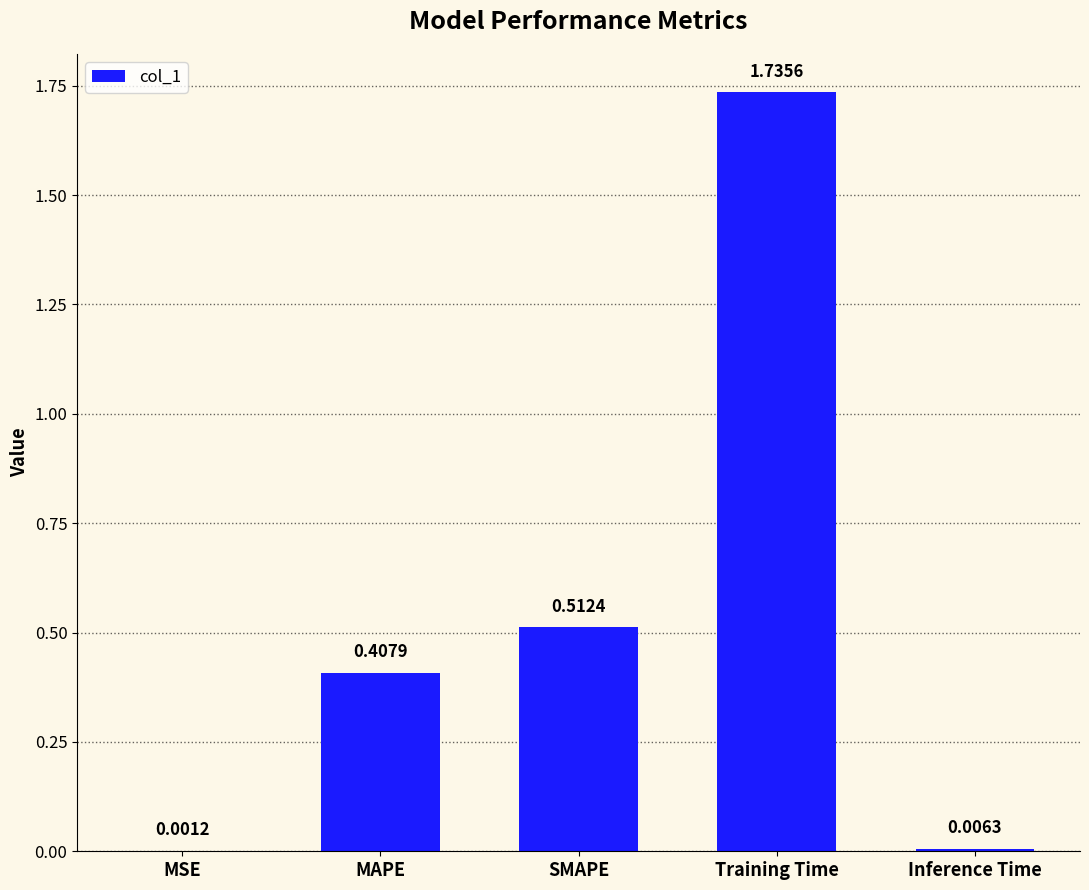

What is the sum of all values?

2.7